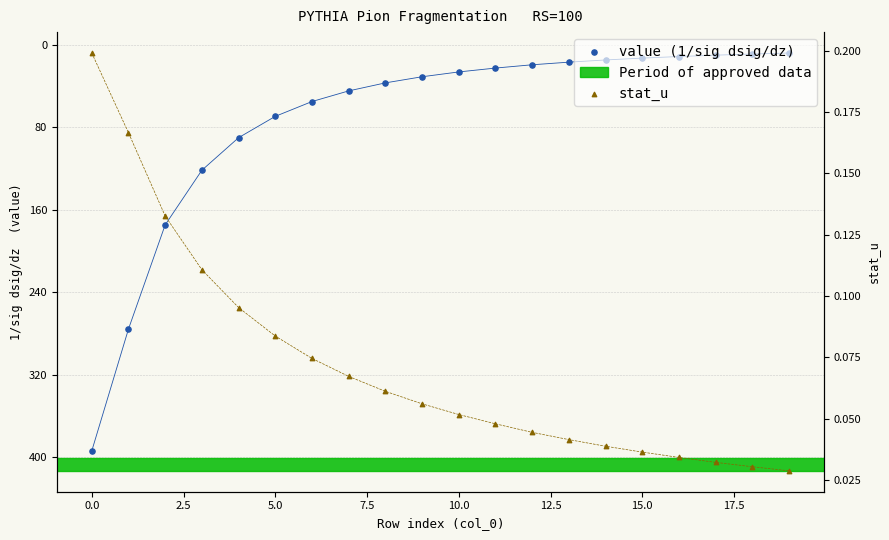

What is the total value across all series at 17.5?

37.2